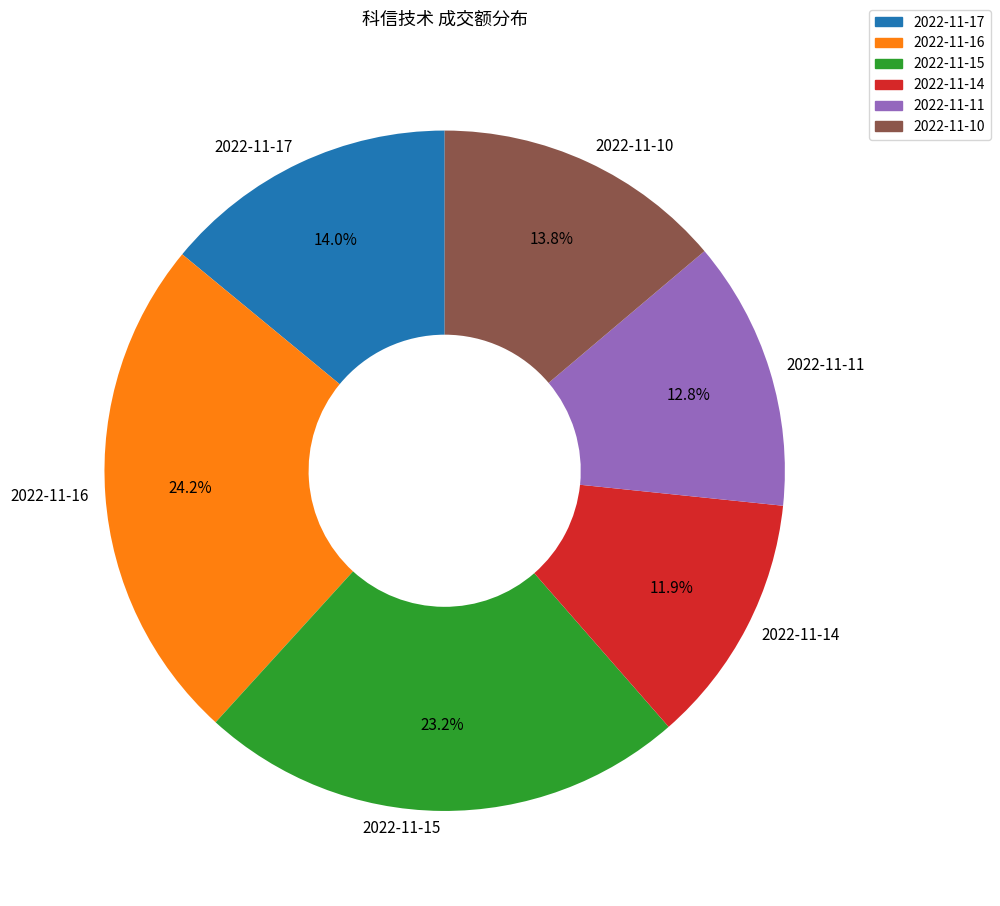

Do 2022-11-17 and 2022-11-10 together represent more than half of the pie?

No